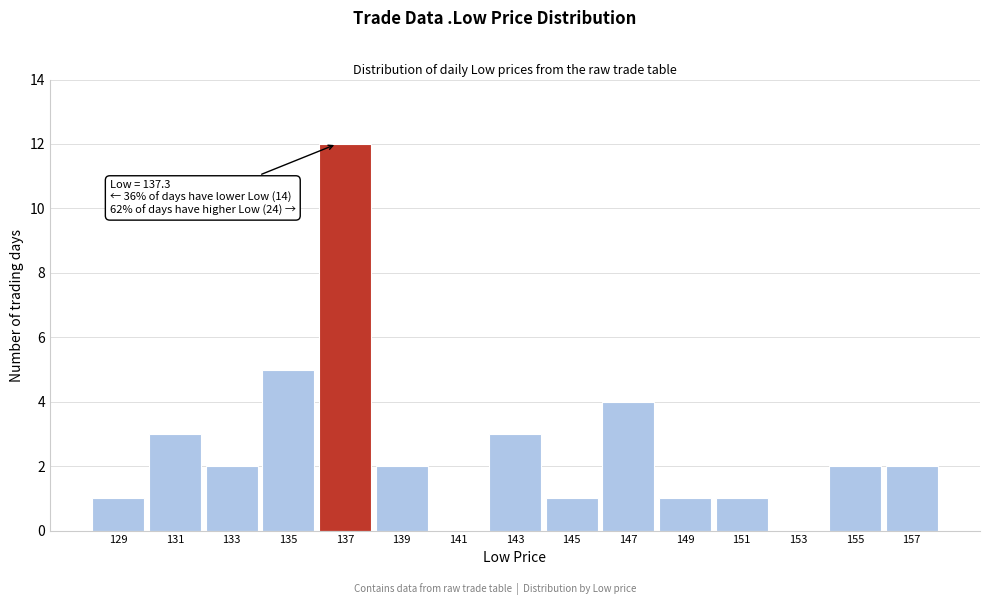

Reading left to right, transcribe all the data shown in this chart.

129=1	131=3	133=2	135=5	137=12	139=2	141=0	143=3	145=1	147=4	149=1	151=1	153=0	155=2	157=2